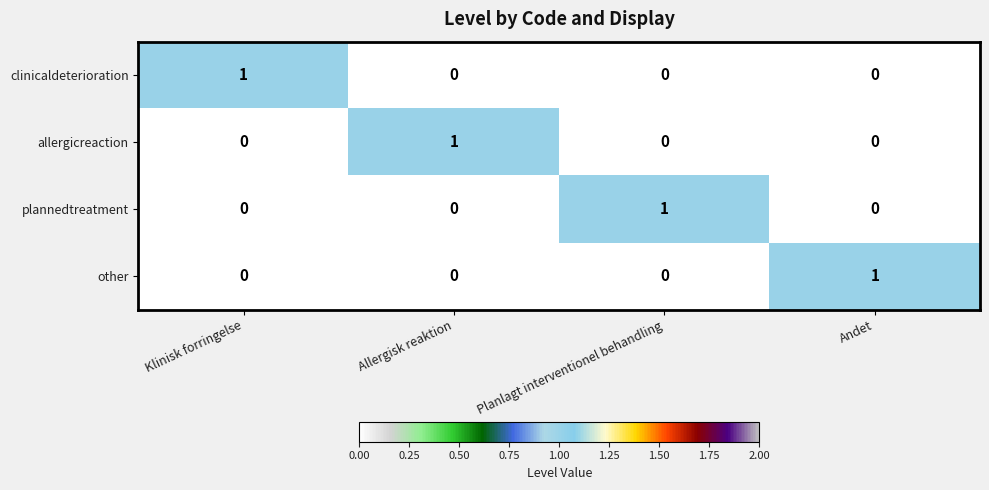

Is the value of other at Andet greater than the value of plannedtreatment at Allergisk reaktion?

Yes